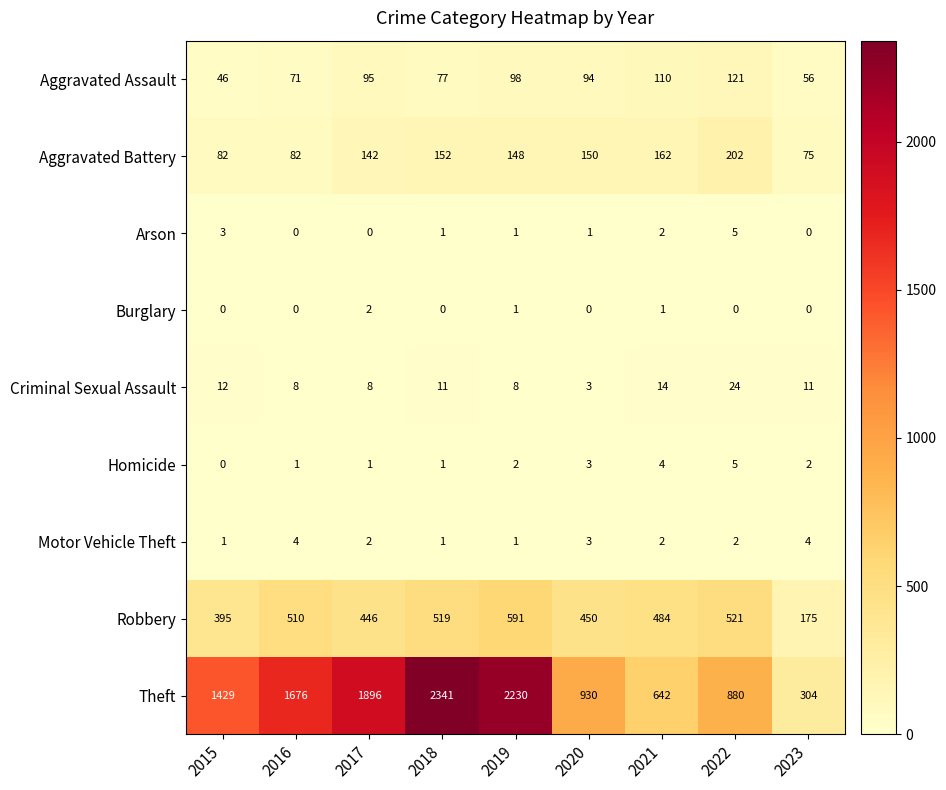

Rank the categories by Aggravated Assault value from highest to lowest.

2022, 2021, 2019, 2017, 2020, 2018, 2016, 2023, 2015